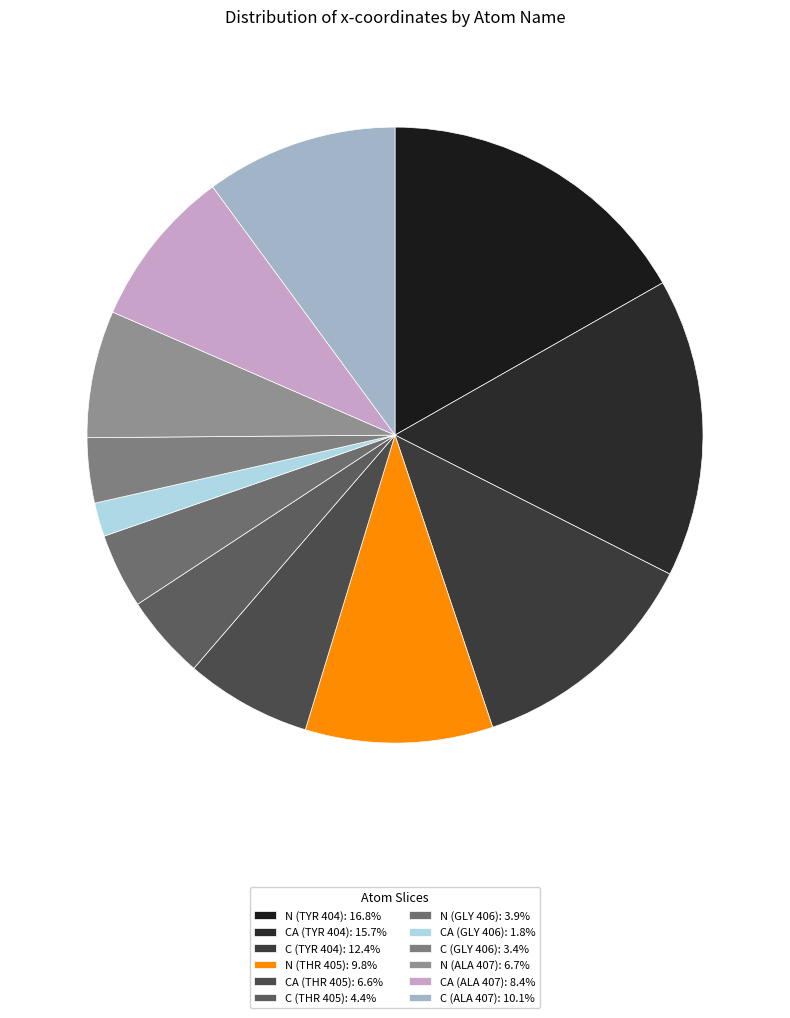

Which category has the biggest portion of the pie?

N (TYR 404)